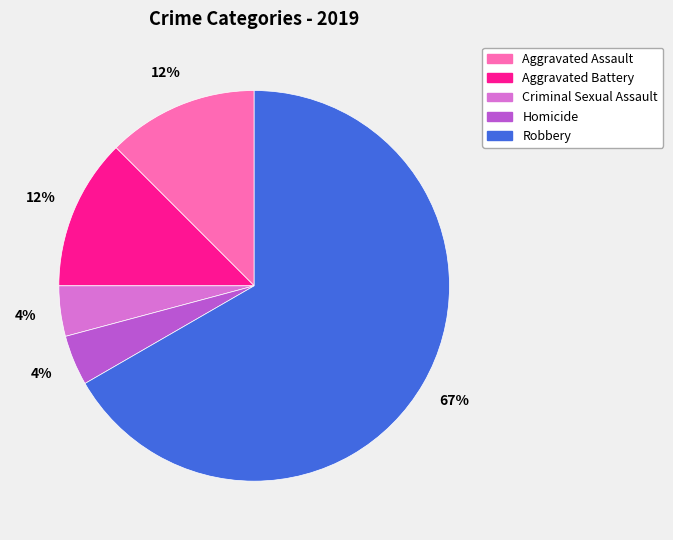

To the nearest percent, what is the average slice percentage?

20%